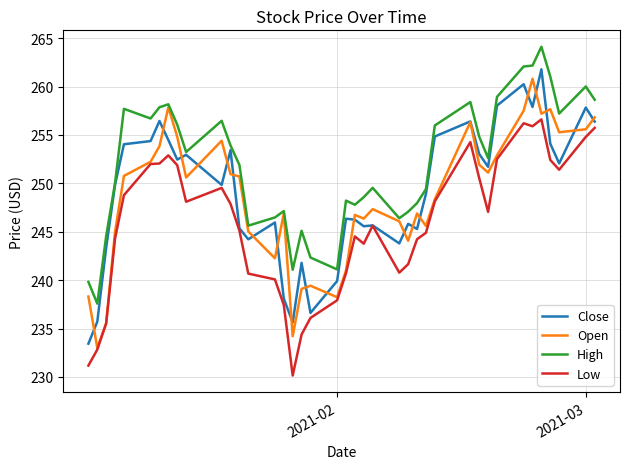

Which series has the largest total across all categories?

High